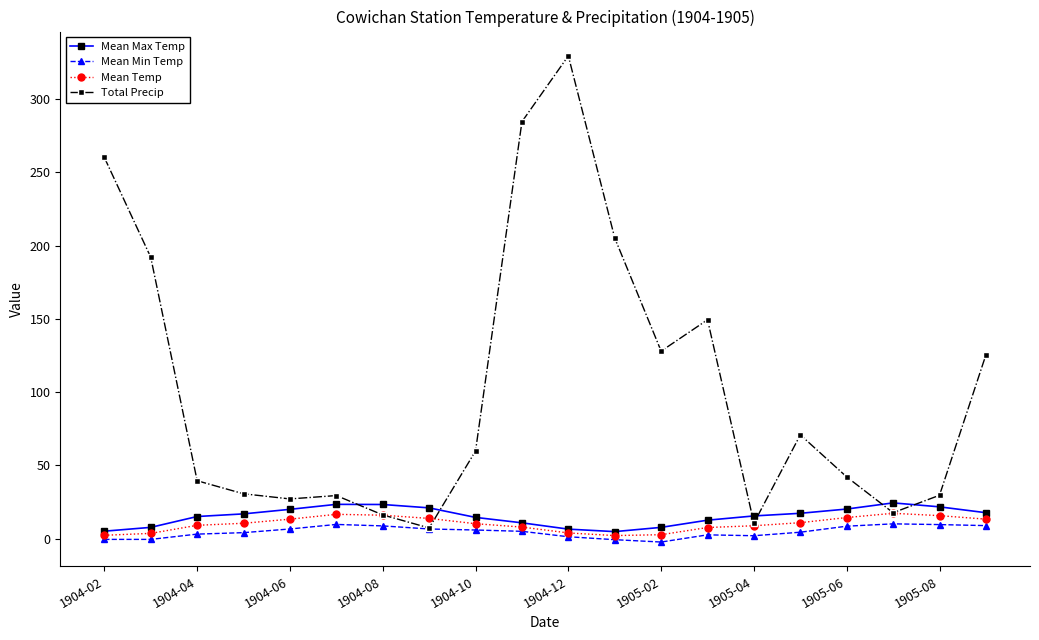

After their last crossing, which series has the higher values: Total Precip or Mean Max Temp?

Total Precip